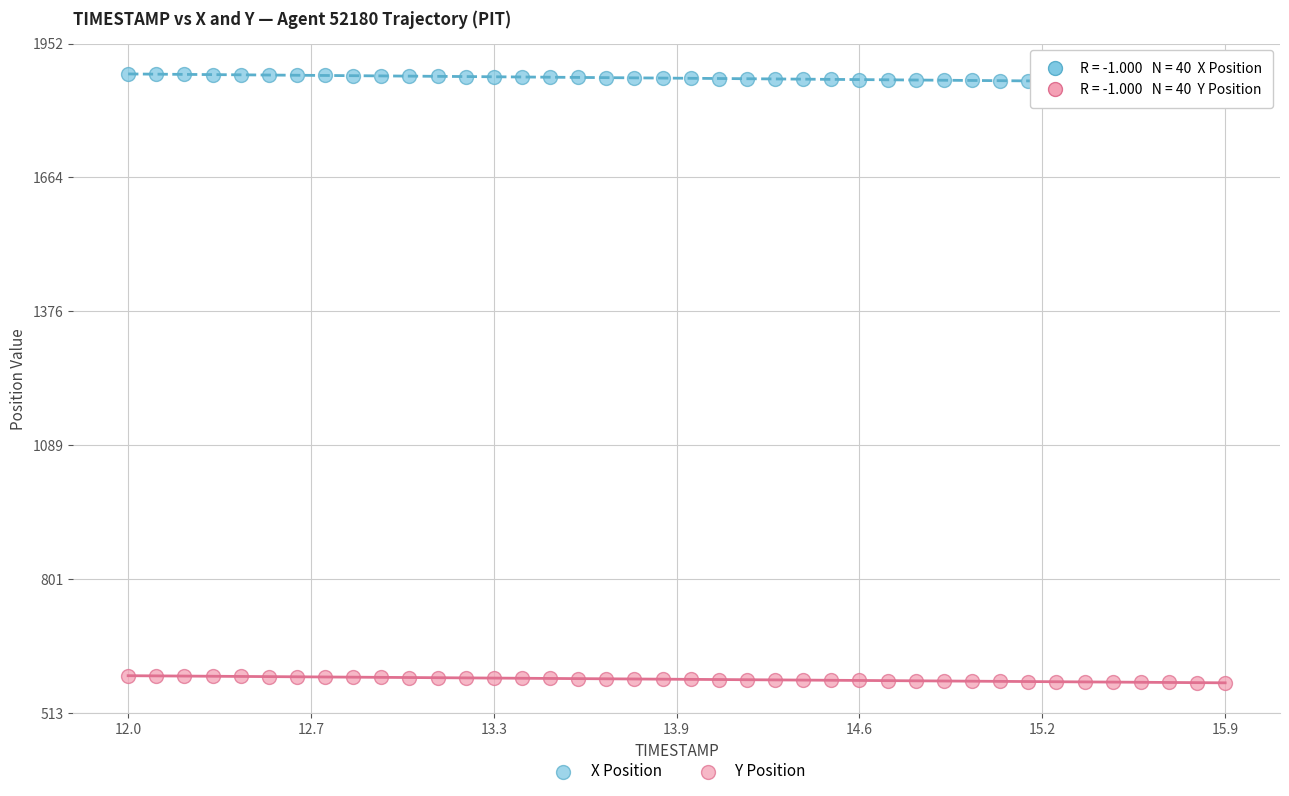

Across all data points, what is the range of Y values (max minus min)?

1307.8